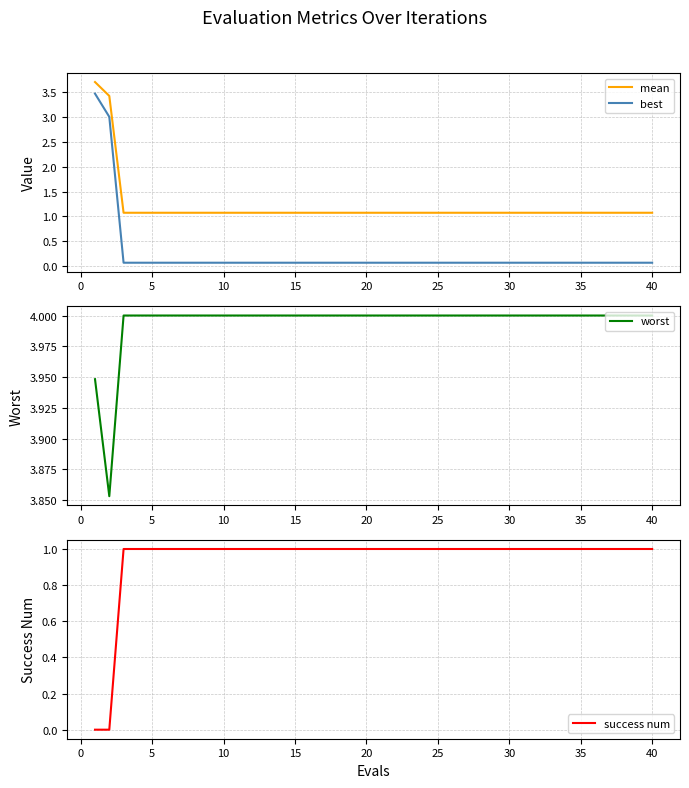

True or false: mean has more than 2 interior local peaks.

False